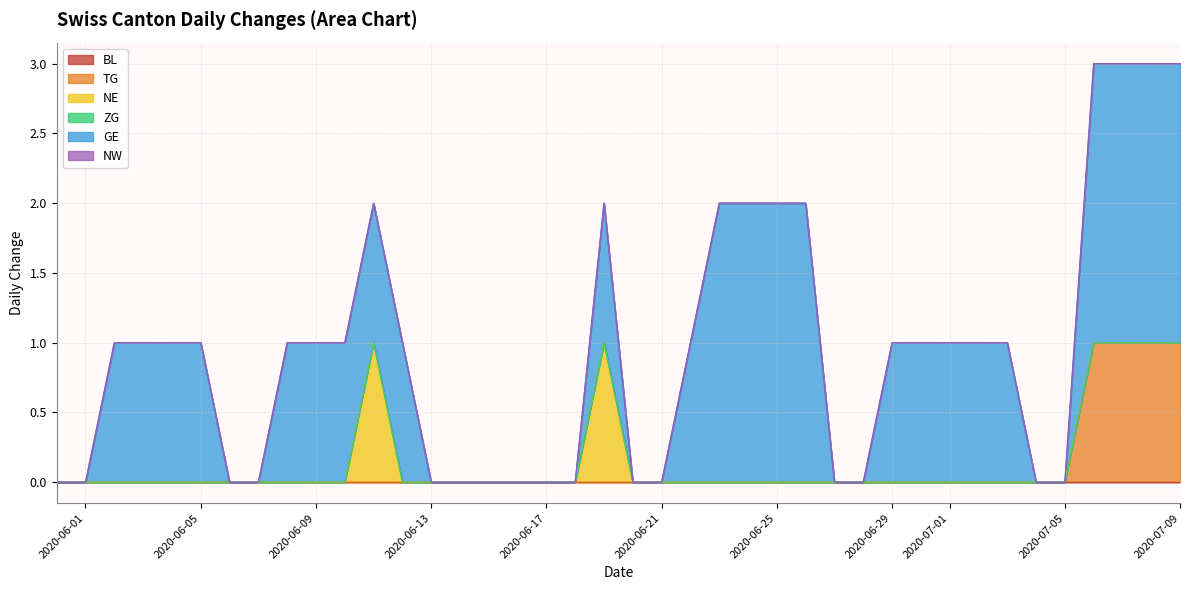

Between 2020-06-10 and 2020-06-28, which series saw the biggest shift?

GE